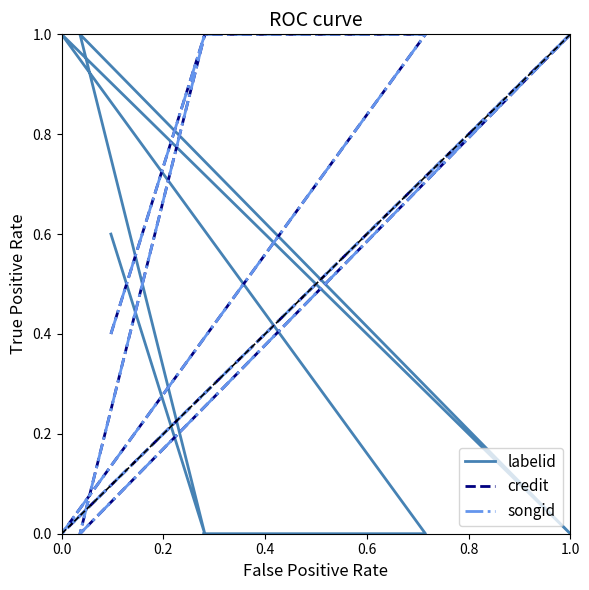

What is the total value across all series at 0.0?

1.0